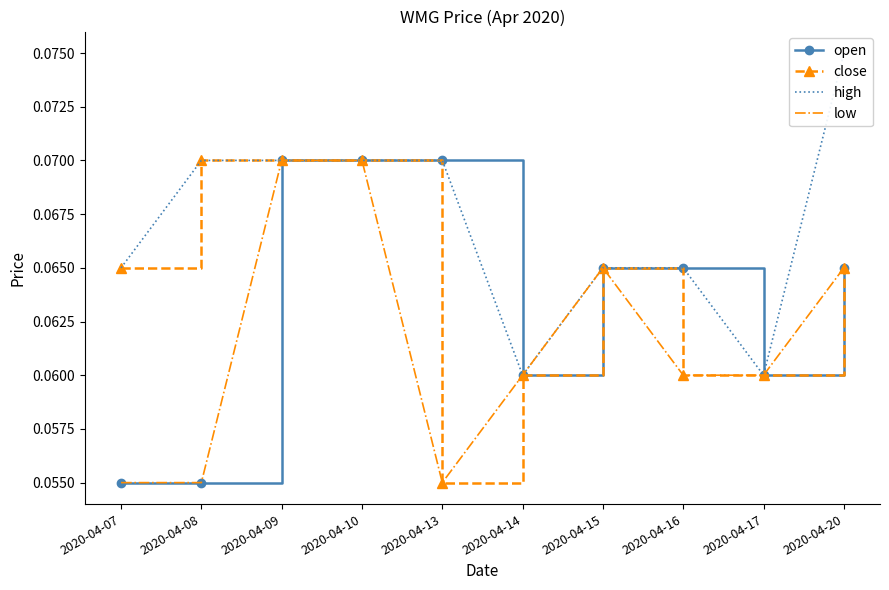

Rank the categories by high value from lowest to highest.

2020-04-14, 2020-04-17, 2020-04-07, 2020-04-15, 2020-04-16, 2020-04-08, 2020-04-09, 2020-04-10, 2020-04-13, 2020-04-20